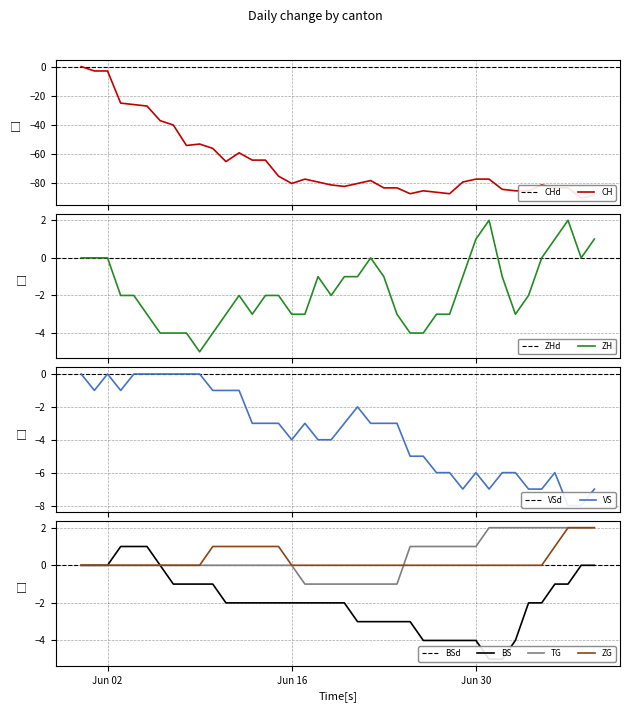

How many TG values are between 0 and 1?

23